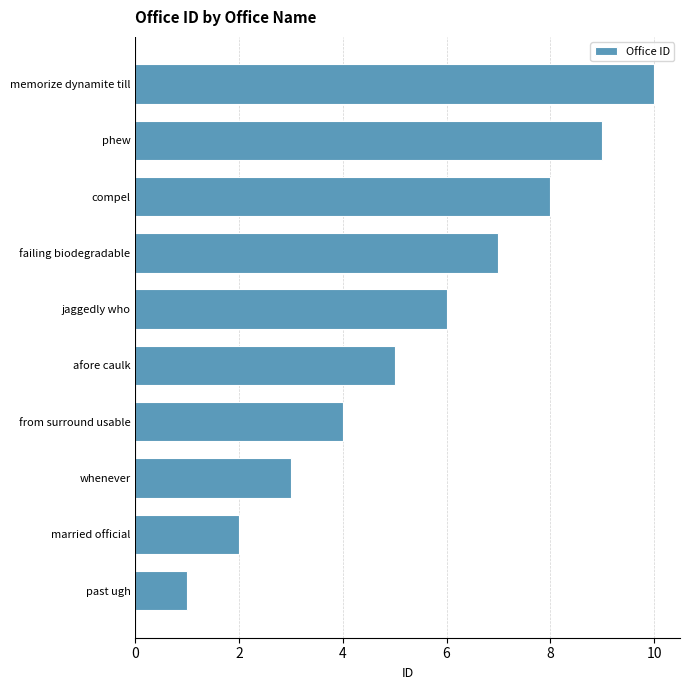

Is it true that the value at failing biodegradable is 3?

False